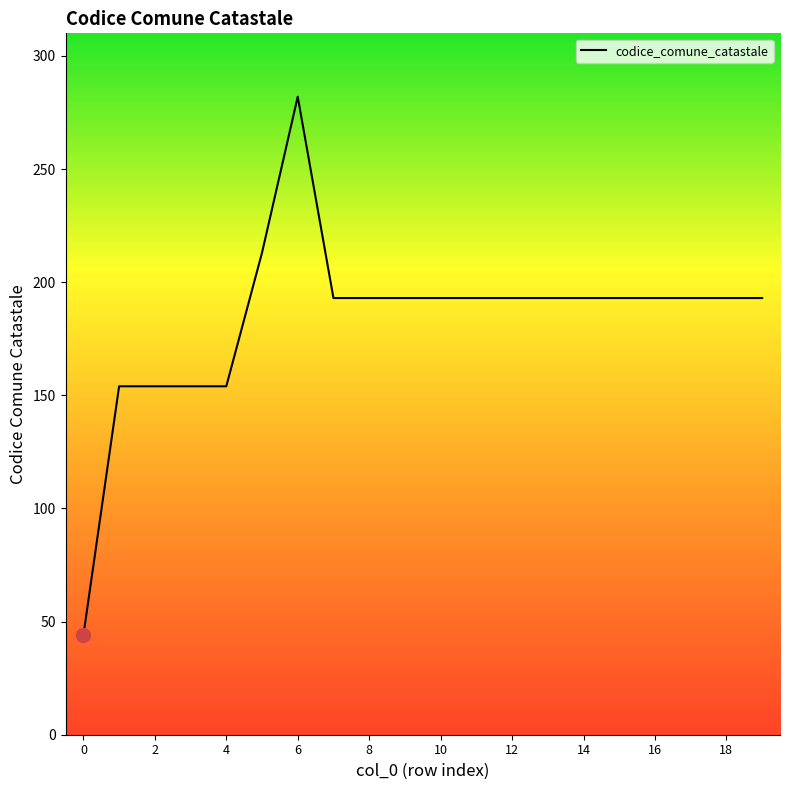

What is the greatest value displayed?

282